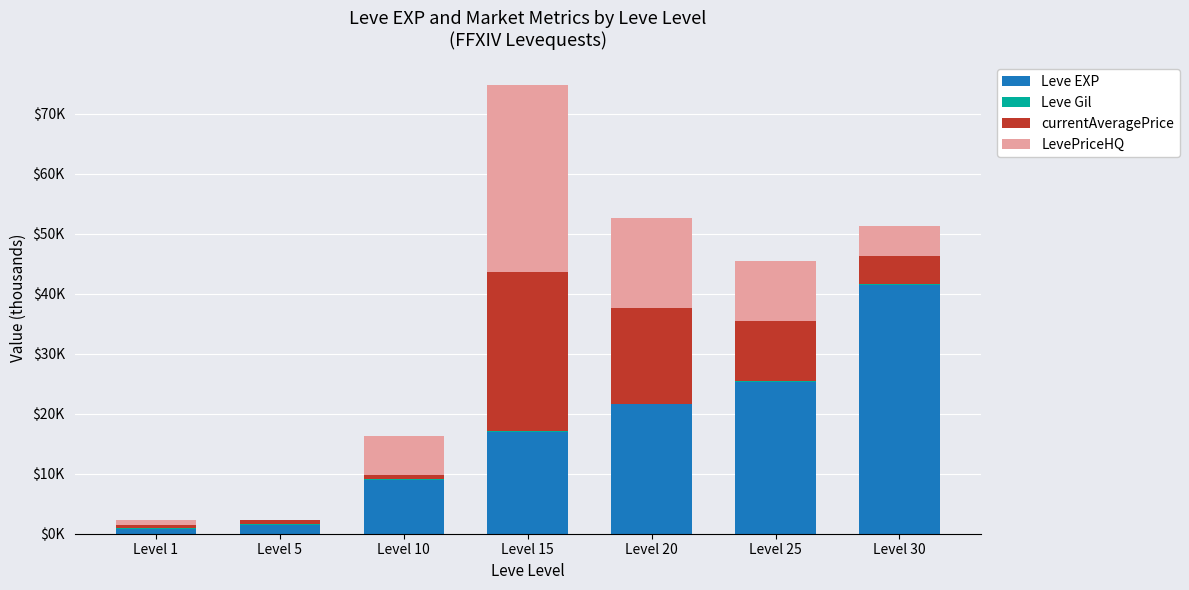

Are the bars grouped side by side (vs. stacked)?

No